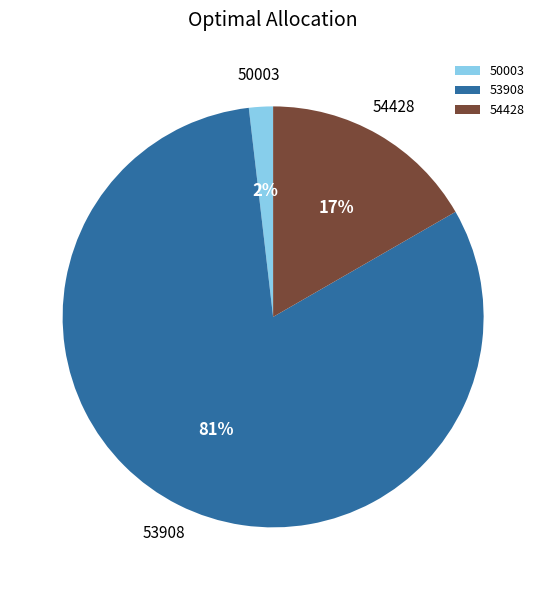

Count the number of slices in the pie.

3